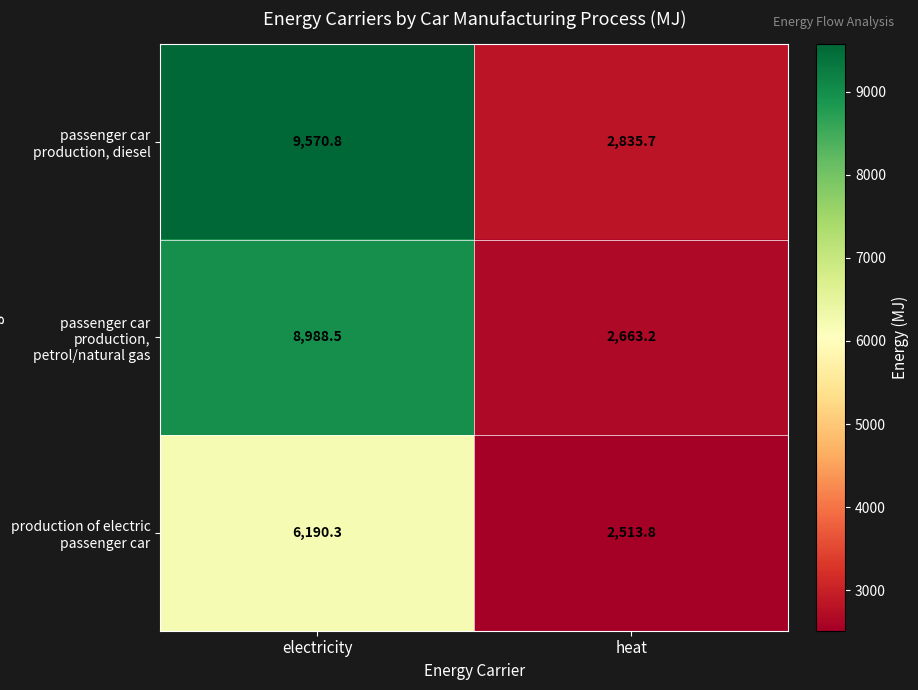

At which category is the sum across all series the highest?

electricity